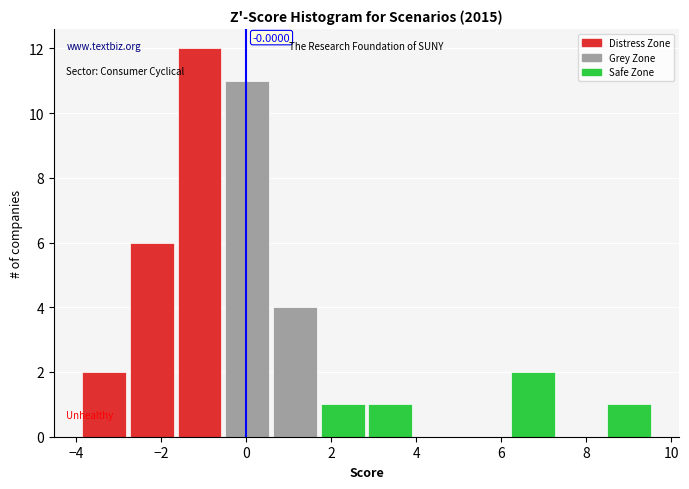

Which range on the x-axis has the tallest bar?

-1.6 to -0.6